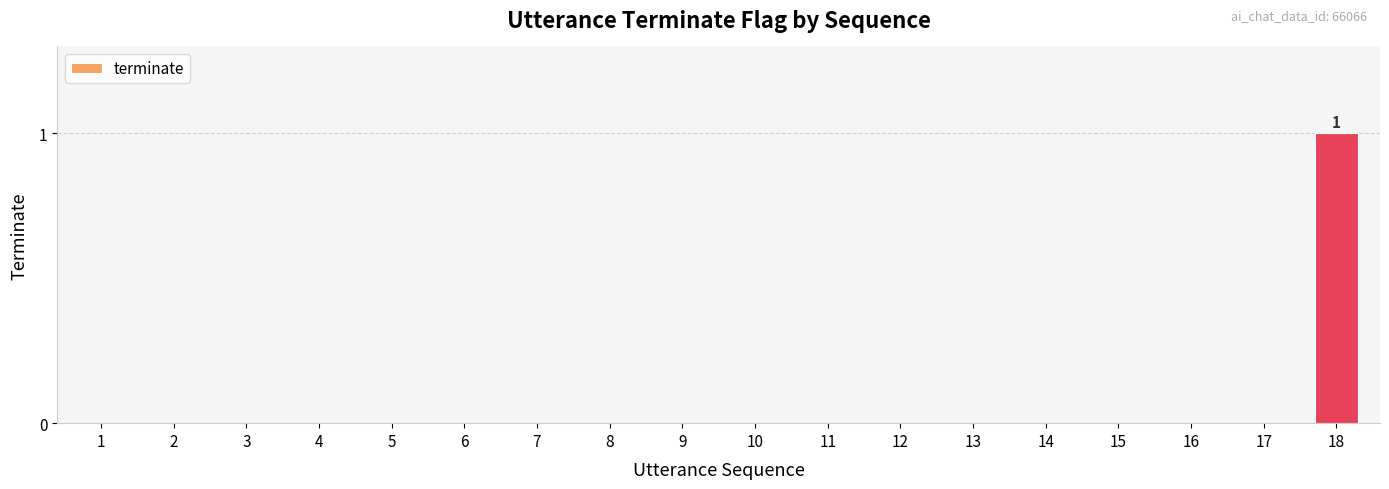

True or false: the data shows -1 at 15.

False